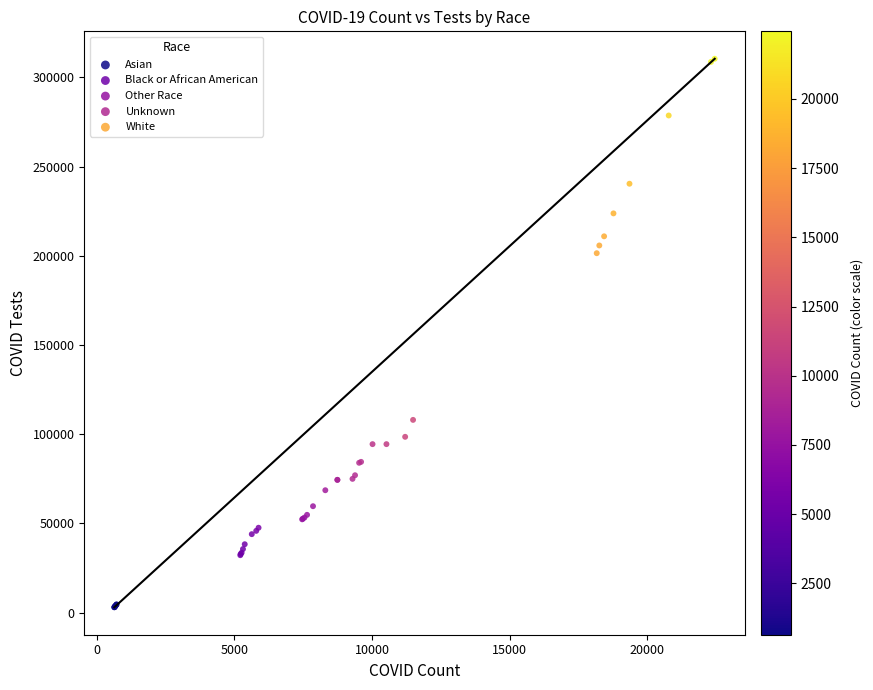

Which series reaches the maximum Y coordinate?

White